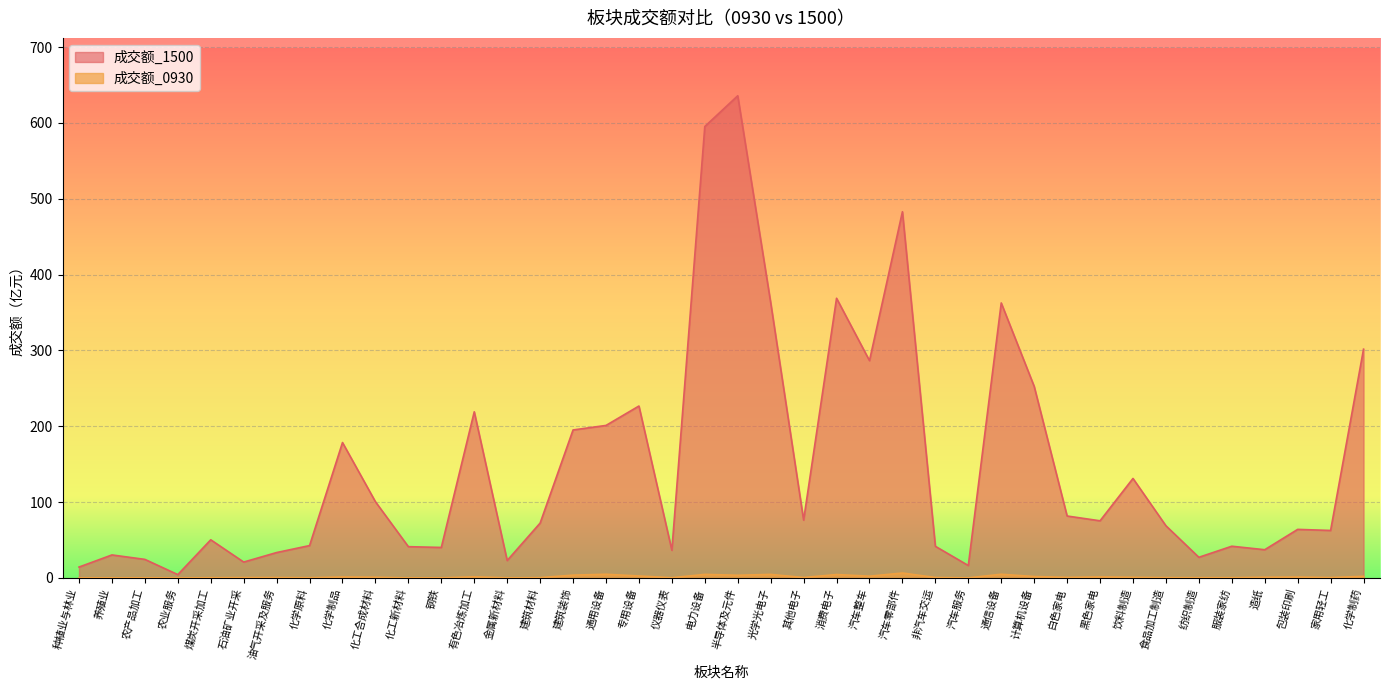

True or false: 成交额_1500 and 成交额_0930 cross at least once.

False